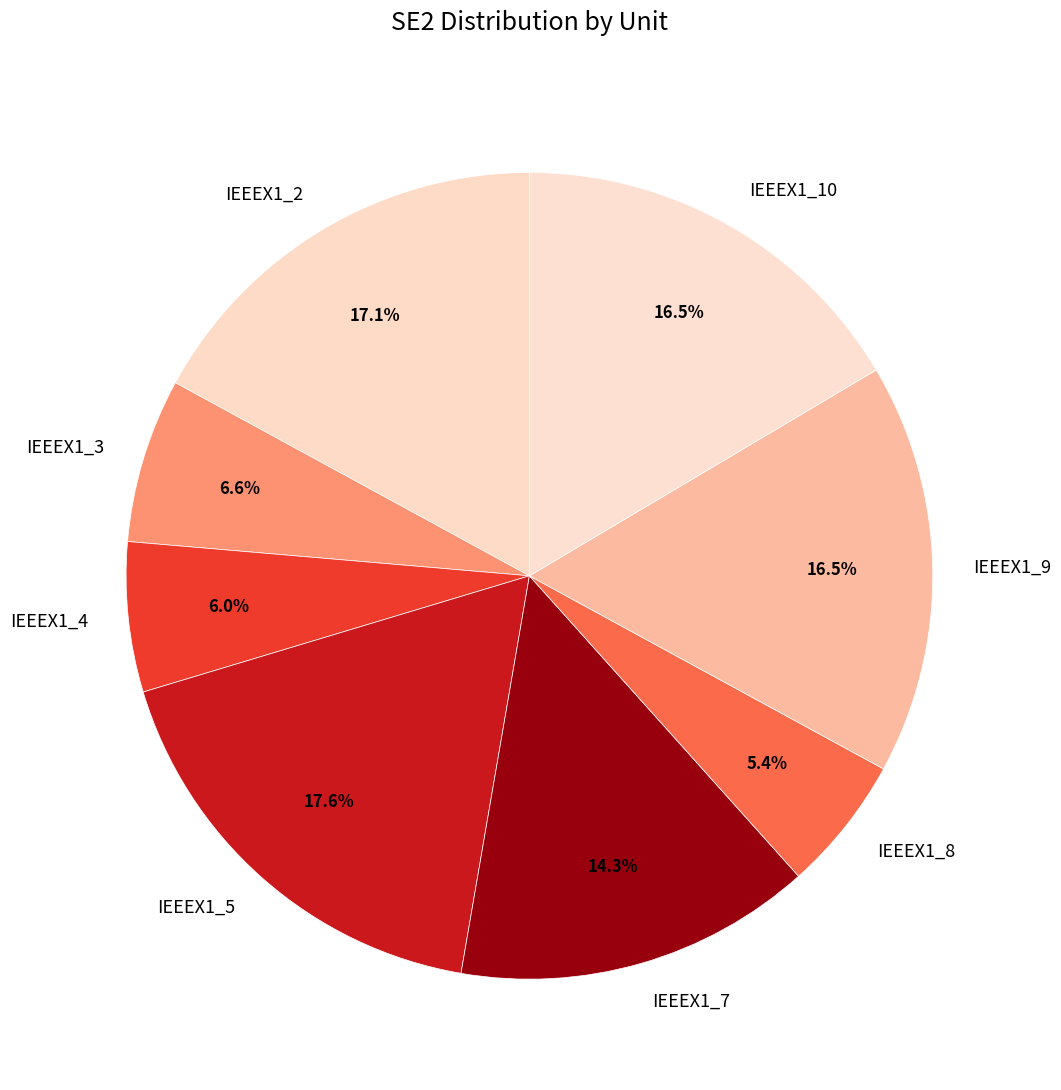

Is there a majority slice in this chart?

No